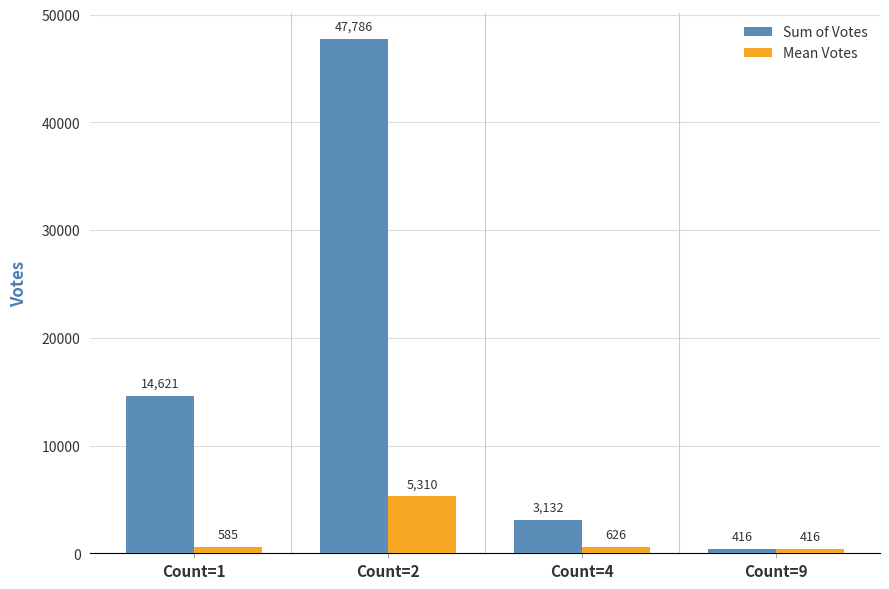

Between Count=1 and Count=2, which series saw the biggest shift?

Sum of Votes